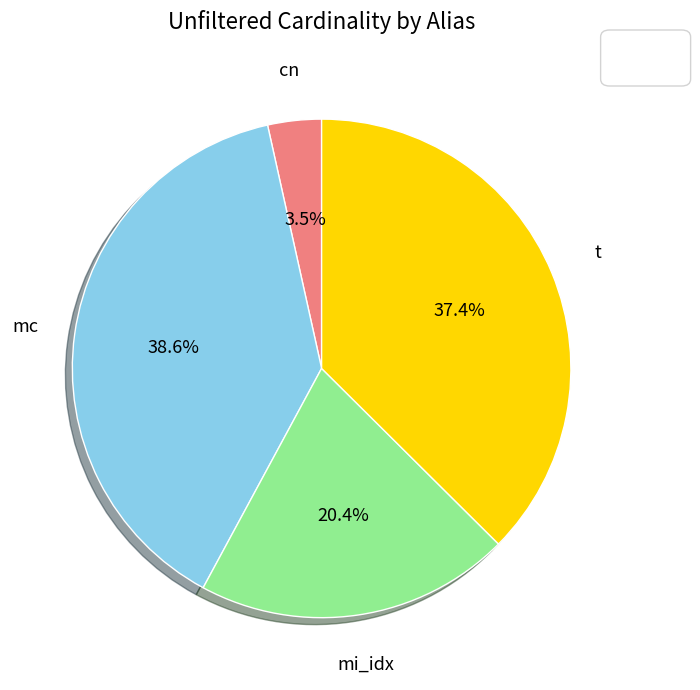

Is there any slice that represents more than half of the pie?

No